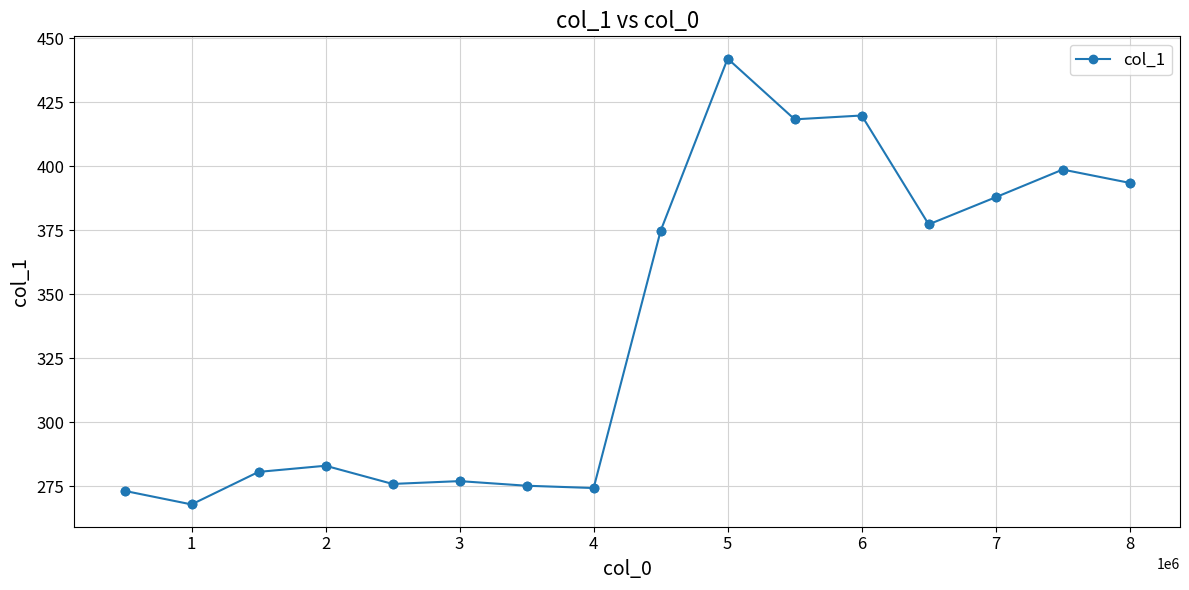

What is the average value?

338.8